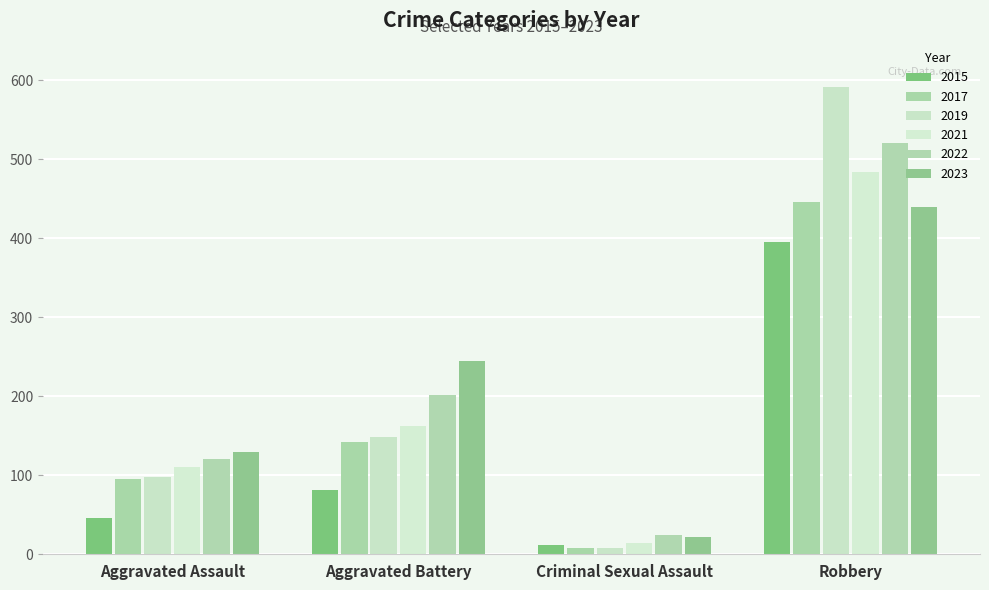

Which category has the highest value in the 2023 series?

Robbery